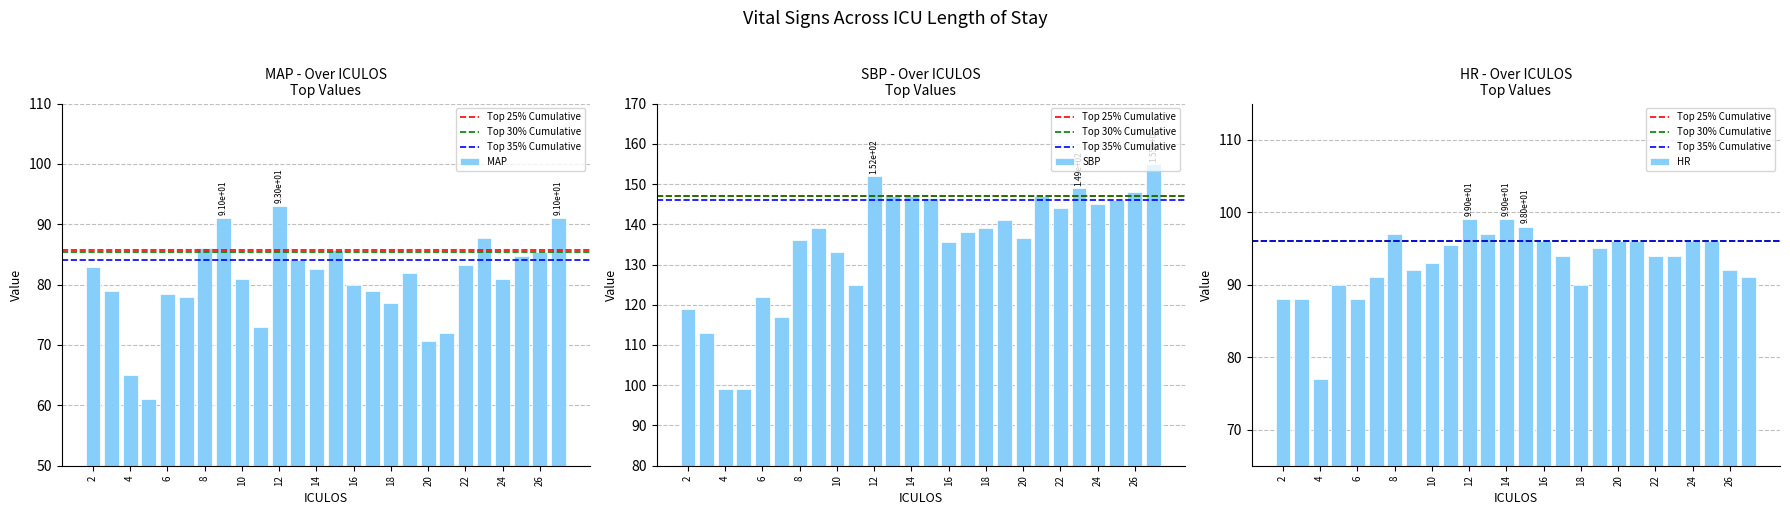

Rank the series by their average value, from lowest to highest.

MAP, HR, SBP